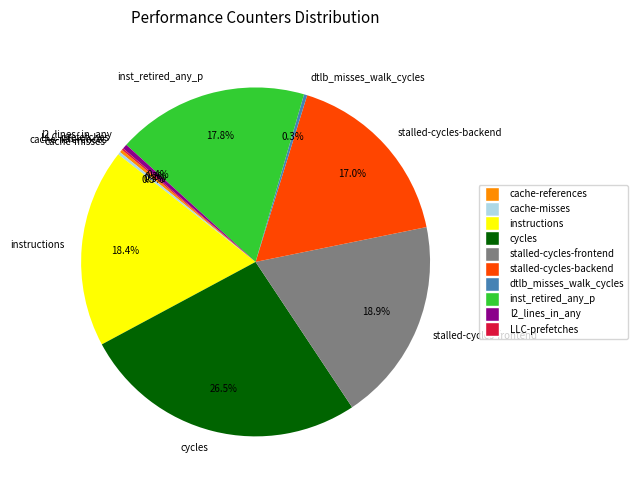

What is the ratio of the value at stalled-cycles-backend to the value at stalled-cycles-frontend?

0.9